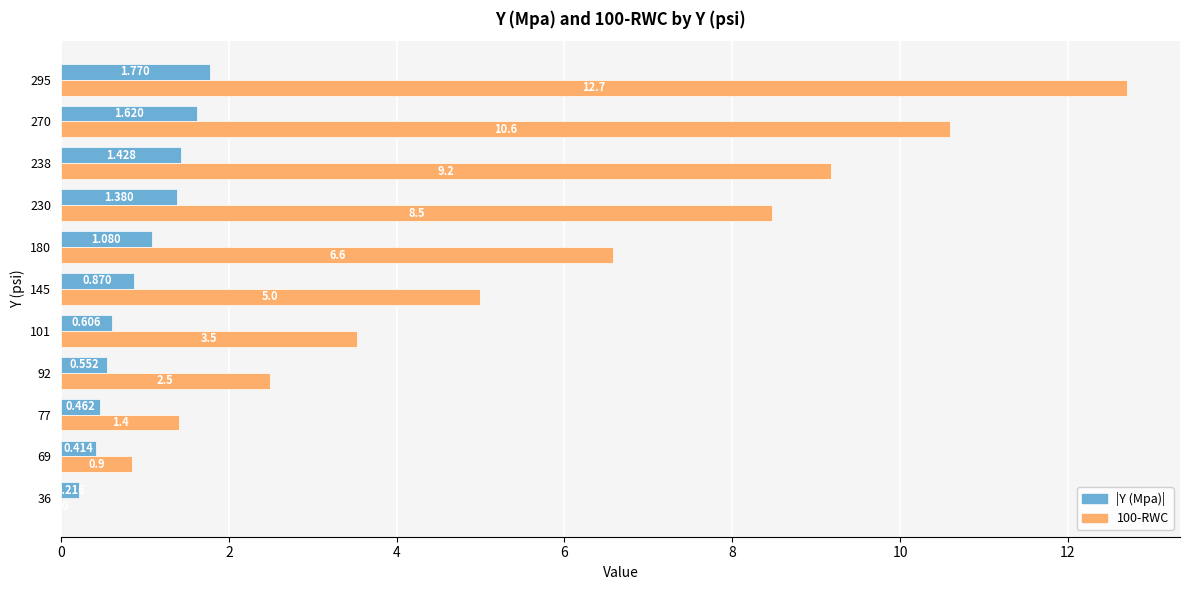

Reading left to right, extract all data points from this chart.

Y (Mpa) abs: 0.2	0.4	0.5	0.6	0.6	0.9	1.1	1.4	1.4	1.6	1.8
100-RWC: 0.0	0.9	1.4	2.5	3.5	5.0	6.6	8.5	9.2	10.6	12.7